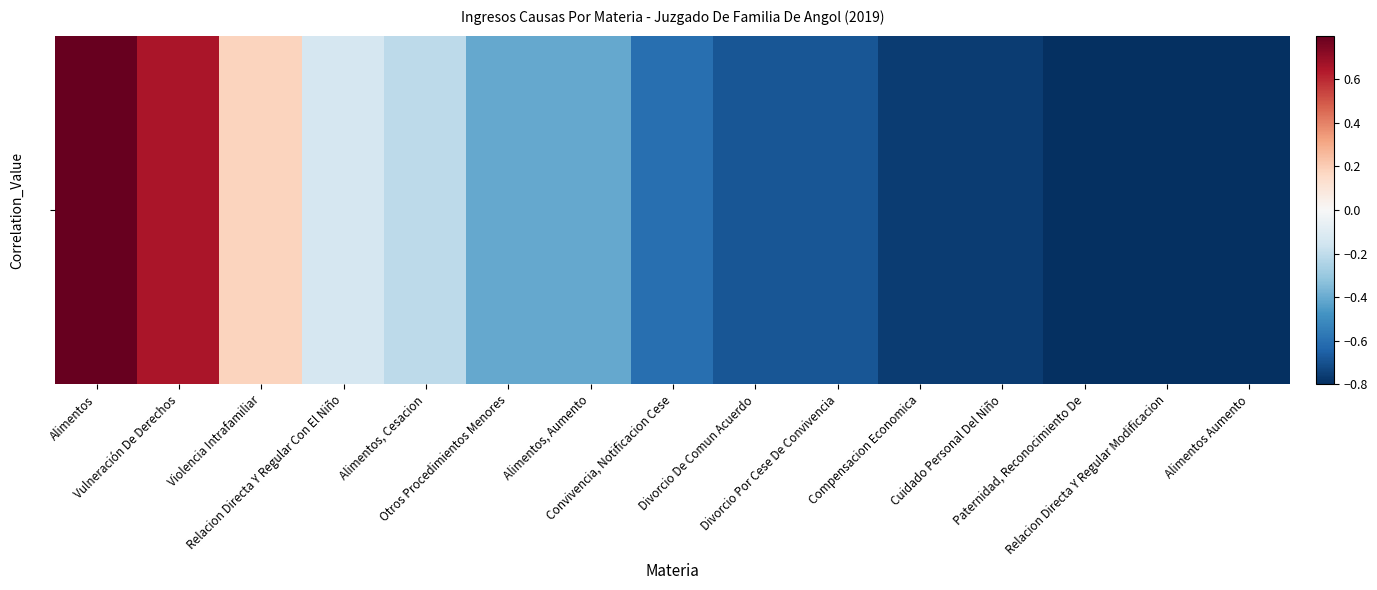

What is the sum of all values?

-5.0